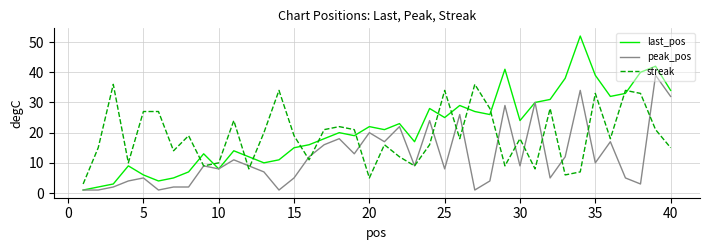

List the series in order of their peak value, highest first.

last_pos, peak_pos, streak